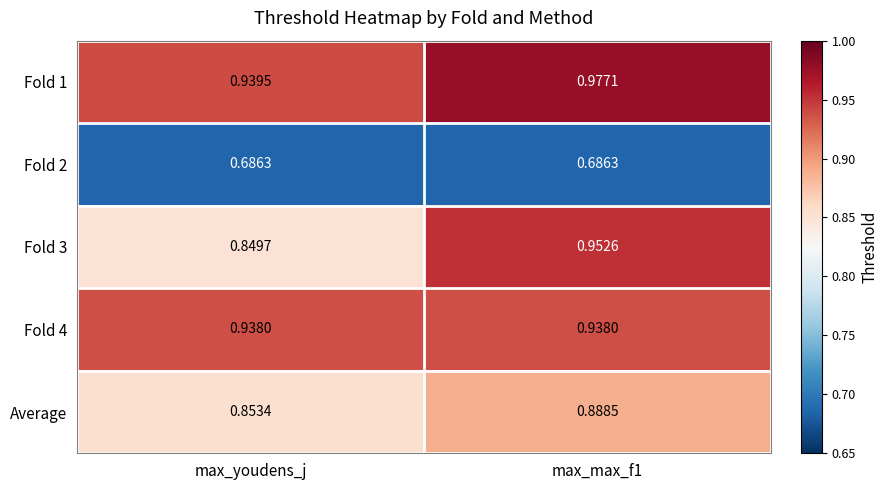

Rank the series by their maximum value, from highest to lowest.

Fold 1, Fold 3, Fold 4, Average, Fold 2